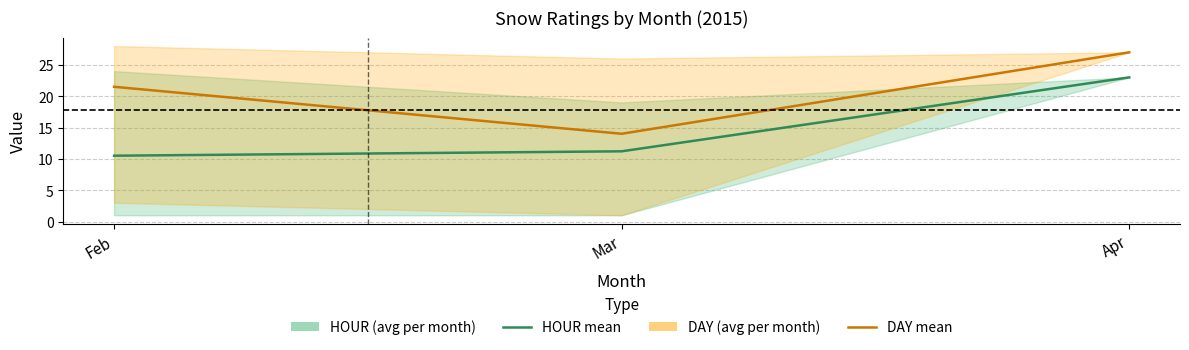

What is the approximate value of HOUR mean at Feb?

10.5